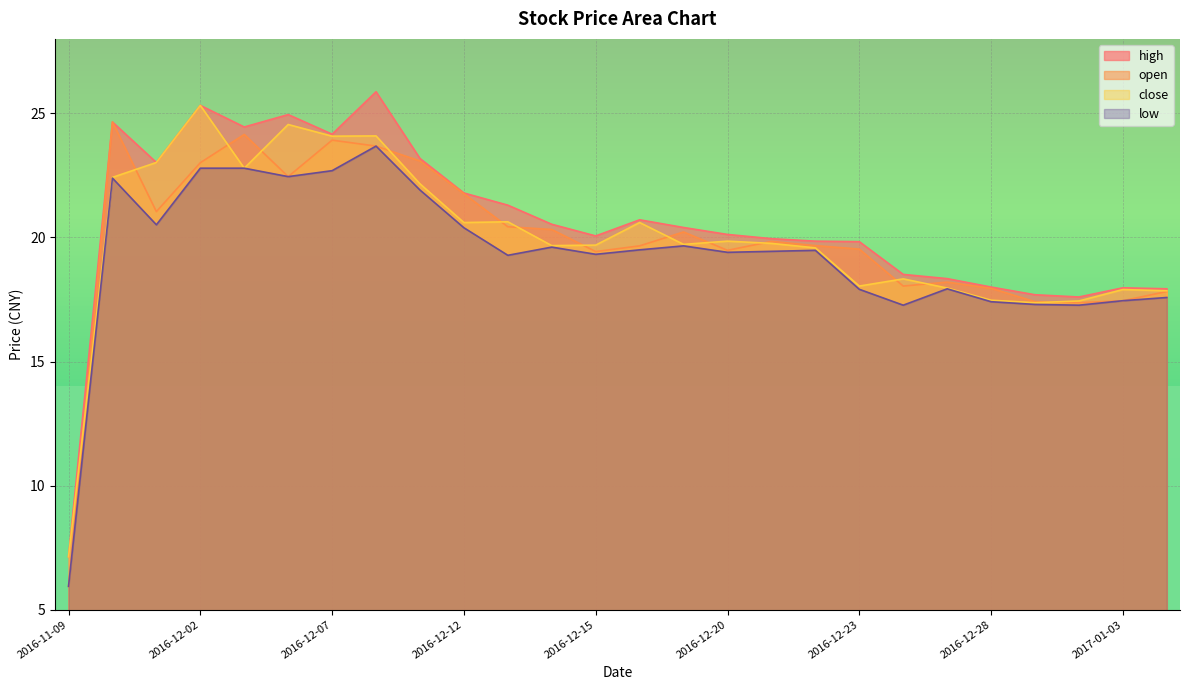

Is the value of low at 2016-12-02 greater than the value of high at 2016-11-09?

Yes